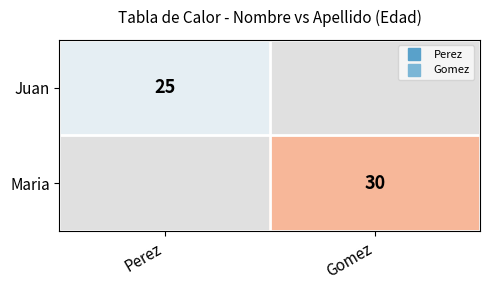

What is the sum of all Juan values?

25